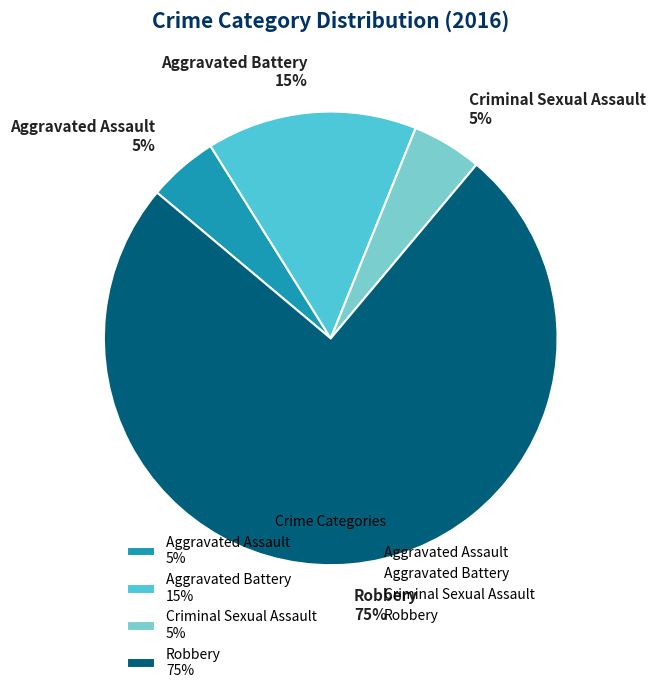

Which slice is the largest?

Robbery